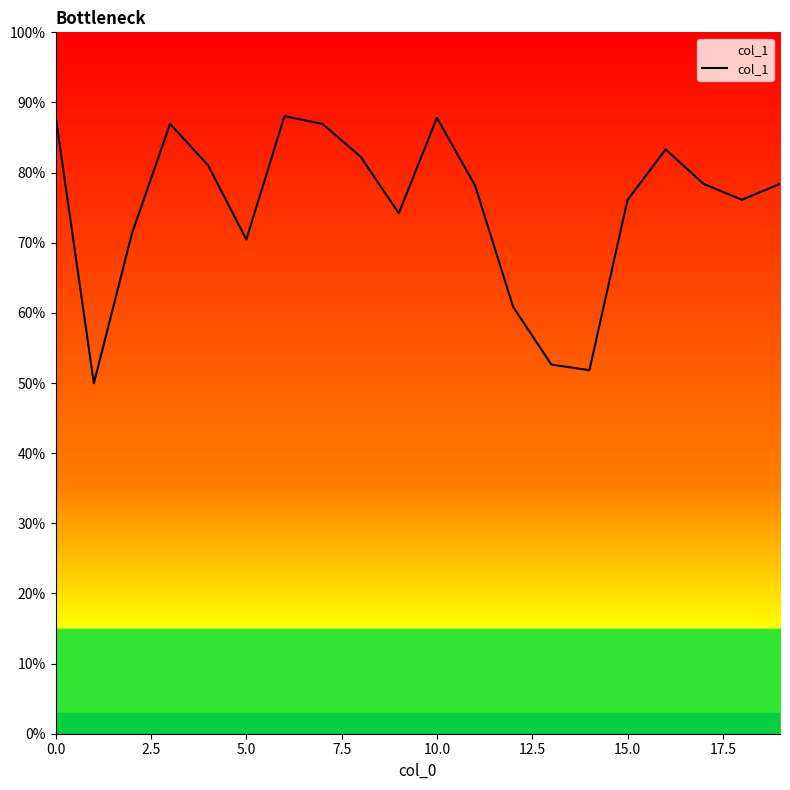

What is the difference between the maximum and minimum values?

38.1